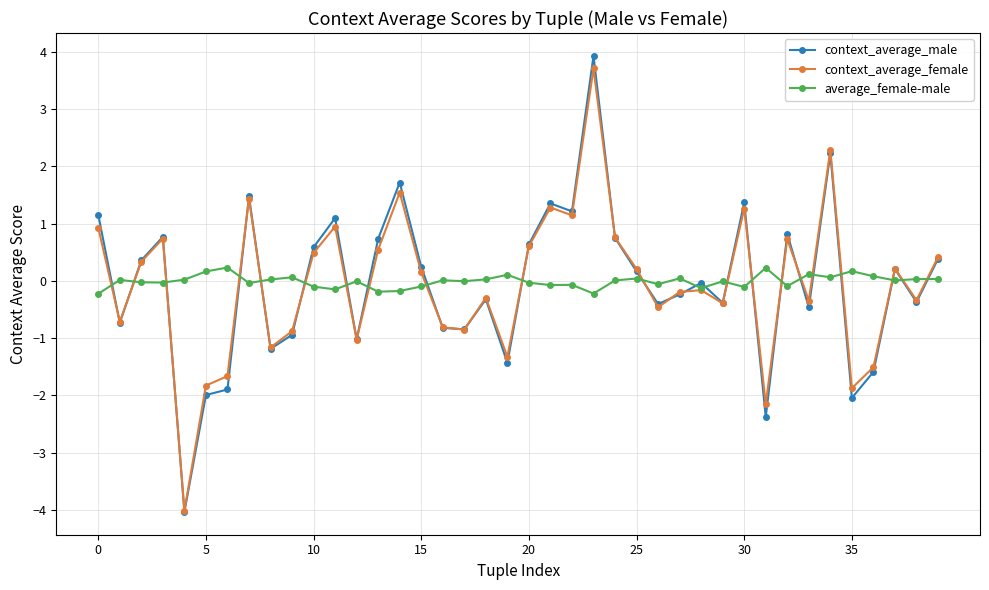

What is the value of the context_average_male point at the 13th from the left?

-1.0